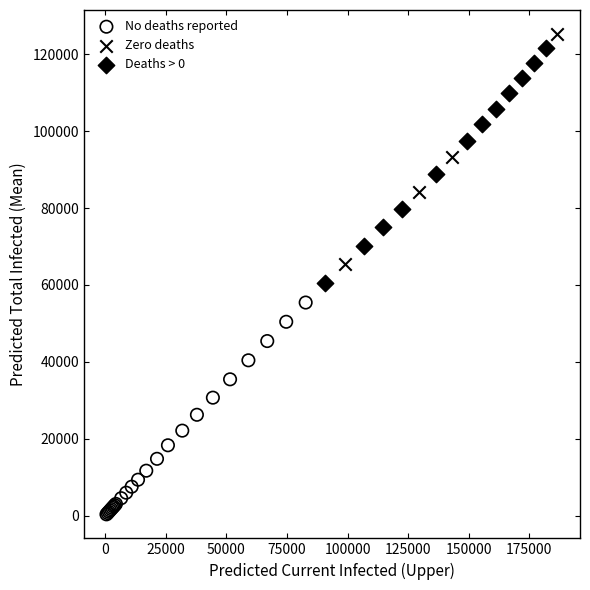

Which series reaches the minimum Y coordinate?

No deaths reported